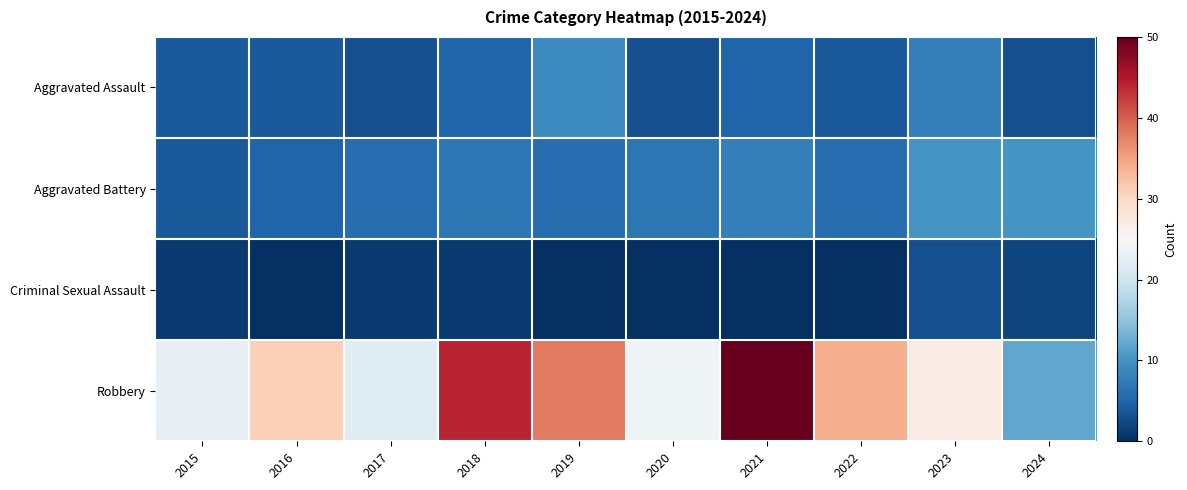

Between 2018 and 2023, which is larger?

2023